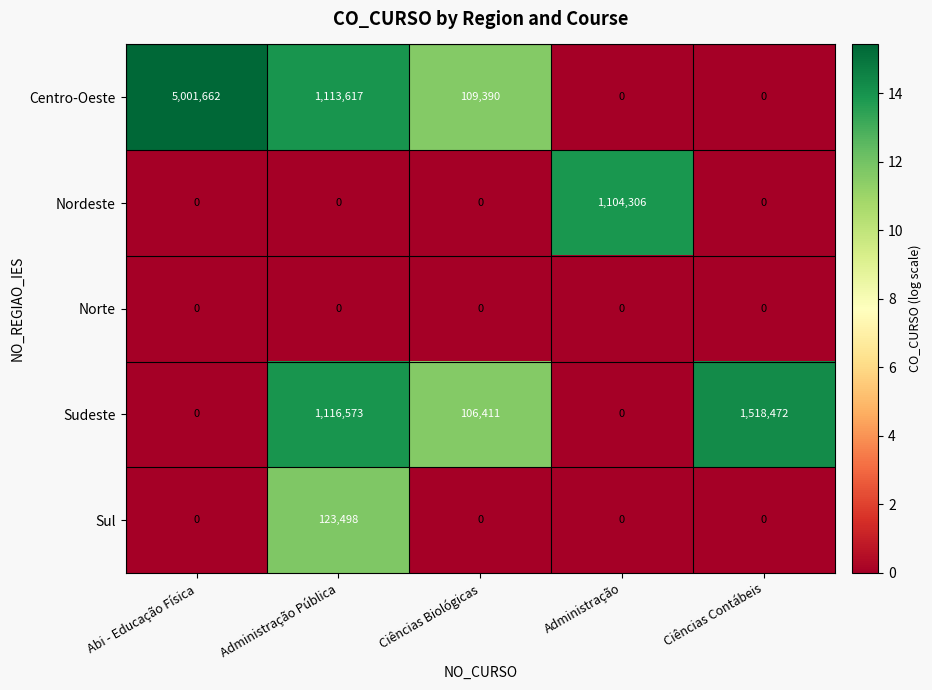

Is it true that Sul equals 0 at Administração?

True